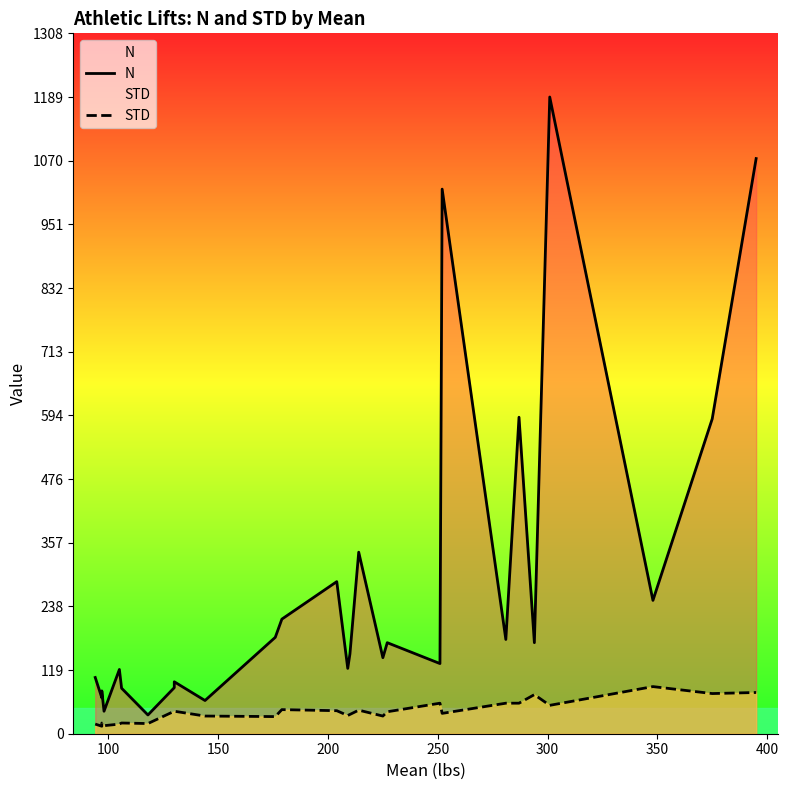

What is the lowest value of the STD series?

14